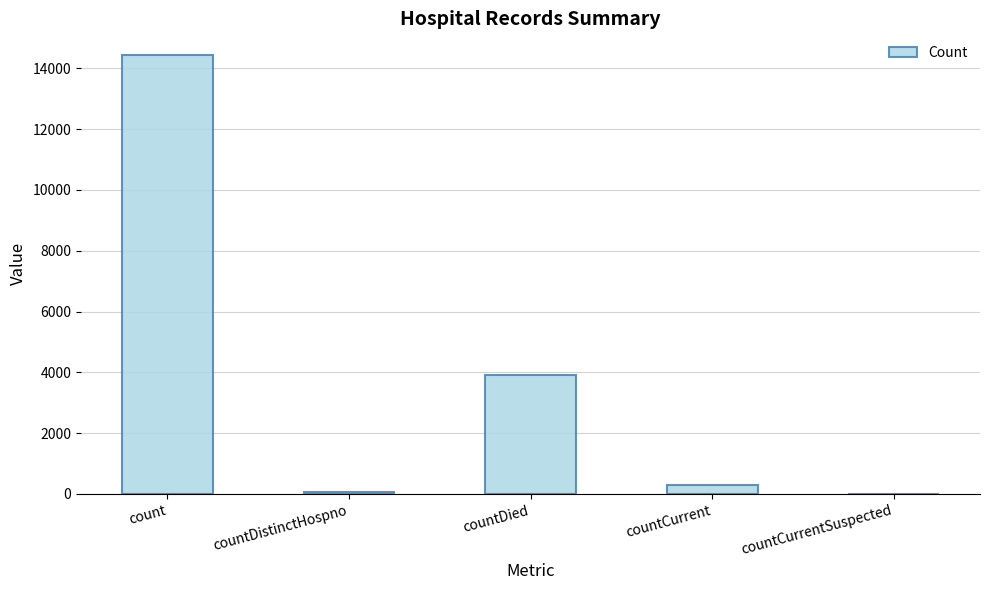

Is it true that the value at countCurrentSuspected is -8533?

False